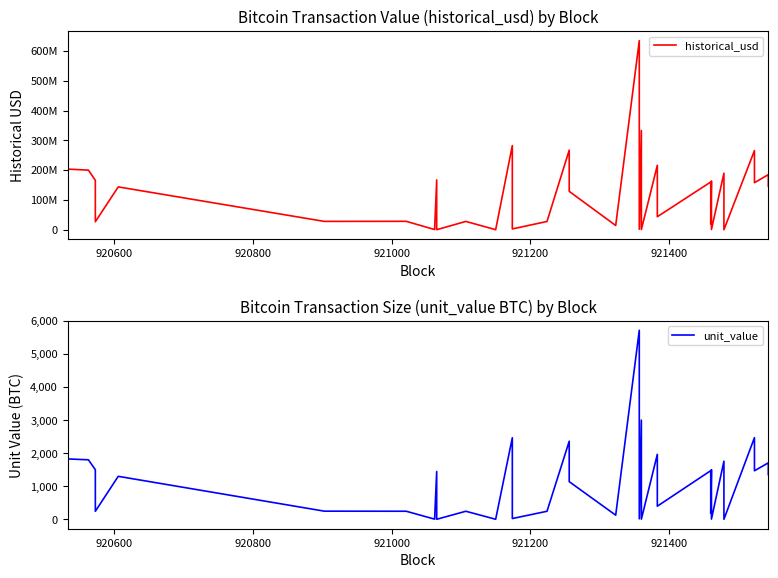

How many values in the historical_usd series are below 146405719?

19